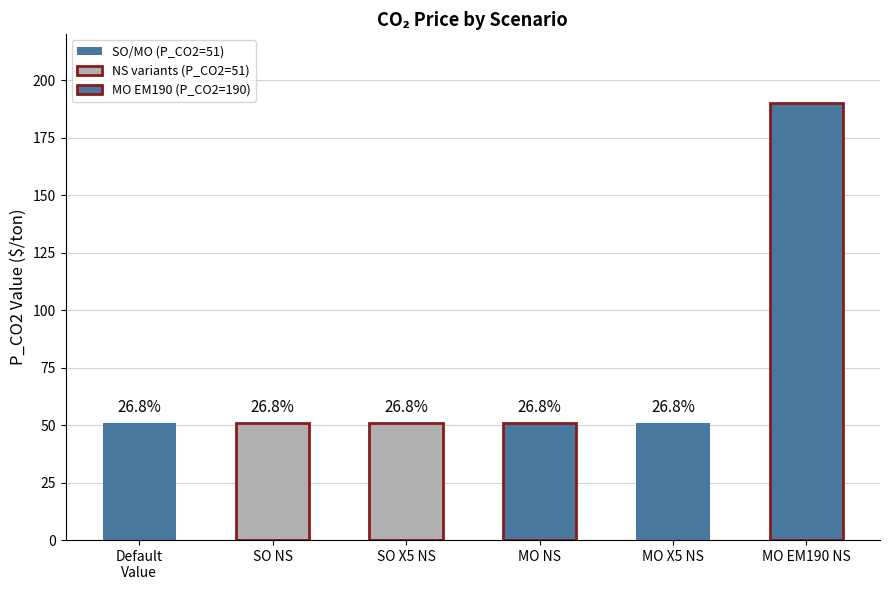

Does the chart contain any negative values?

No